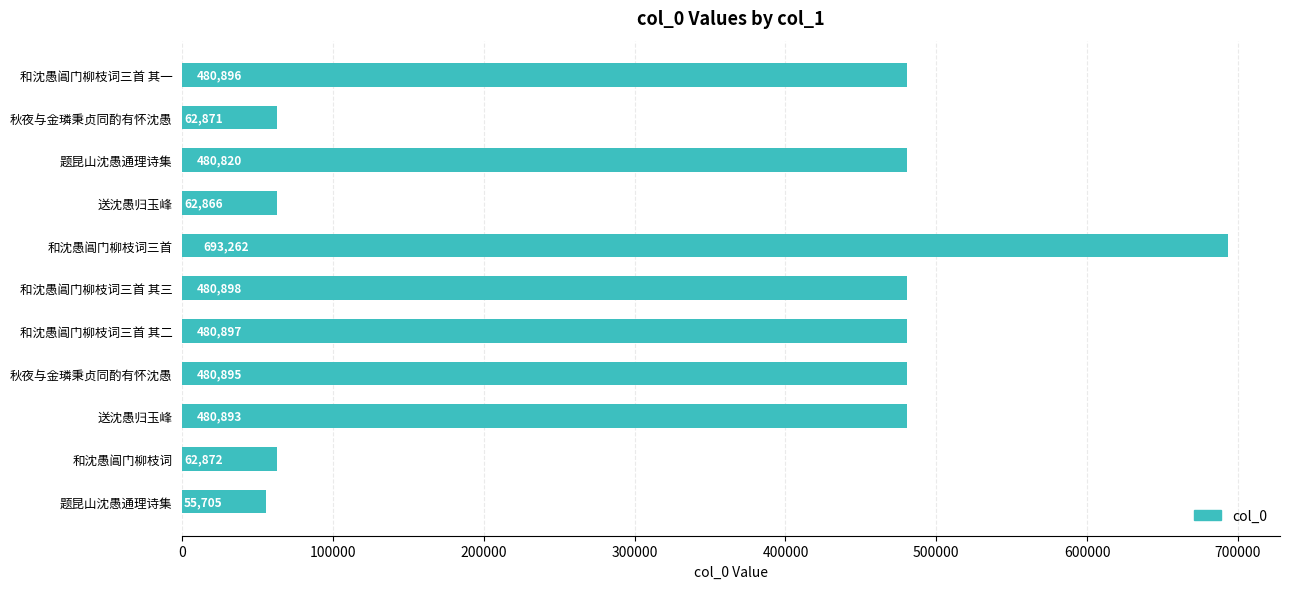

How many categories are shown in the chart?

11